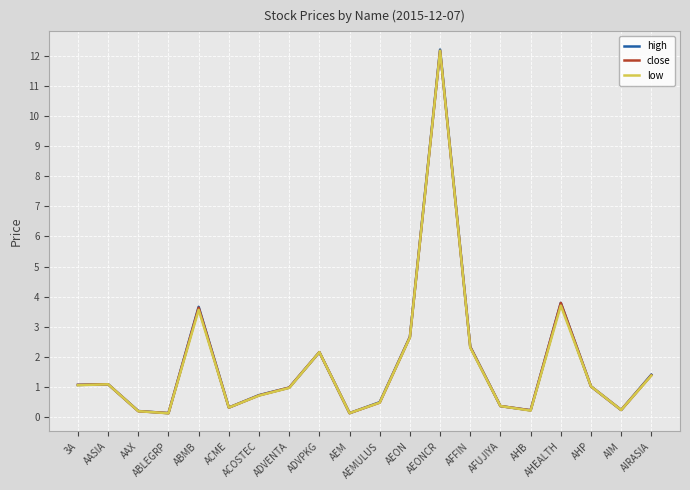

What position from the left is ADVPKG?

9